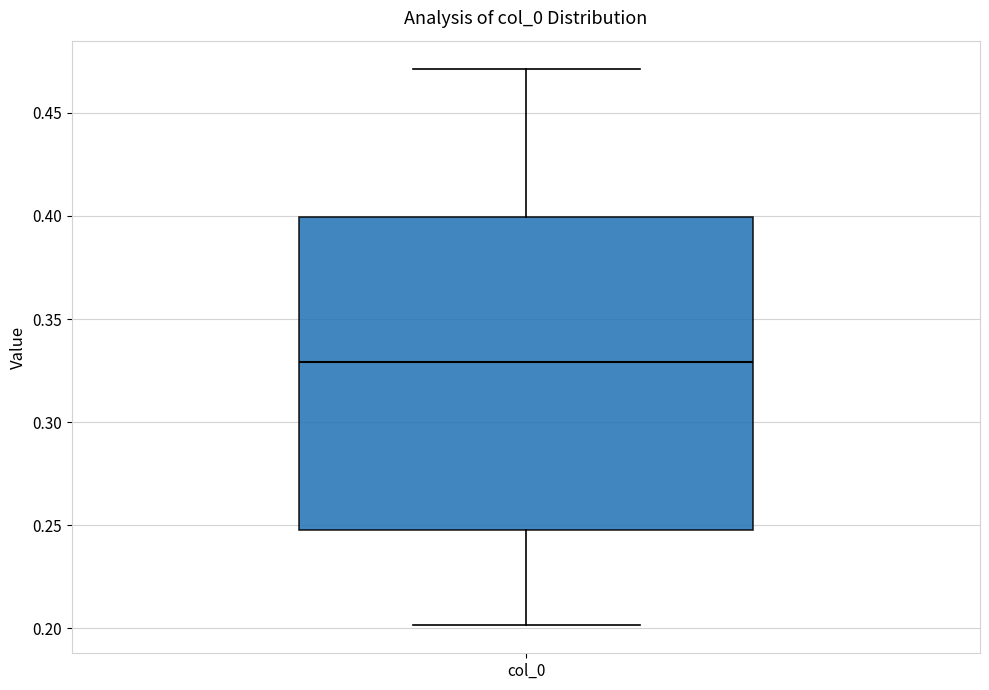

Transcribe this box plot: give where the median line is, the range the box spans, and where the two whiskers end, as read against the y-axis. The values are not printed on the chart, so give them approximately, as read against the axis.

median 0.33, box 0.25 to 0.40, whiskers 0.20 to 0.47